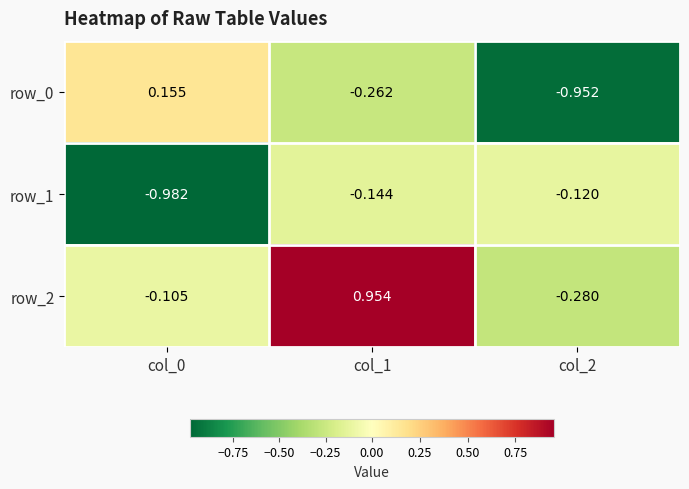

Is the value of row_1 at col_0 greater than the value of row_2 at col_2?

No